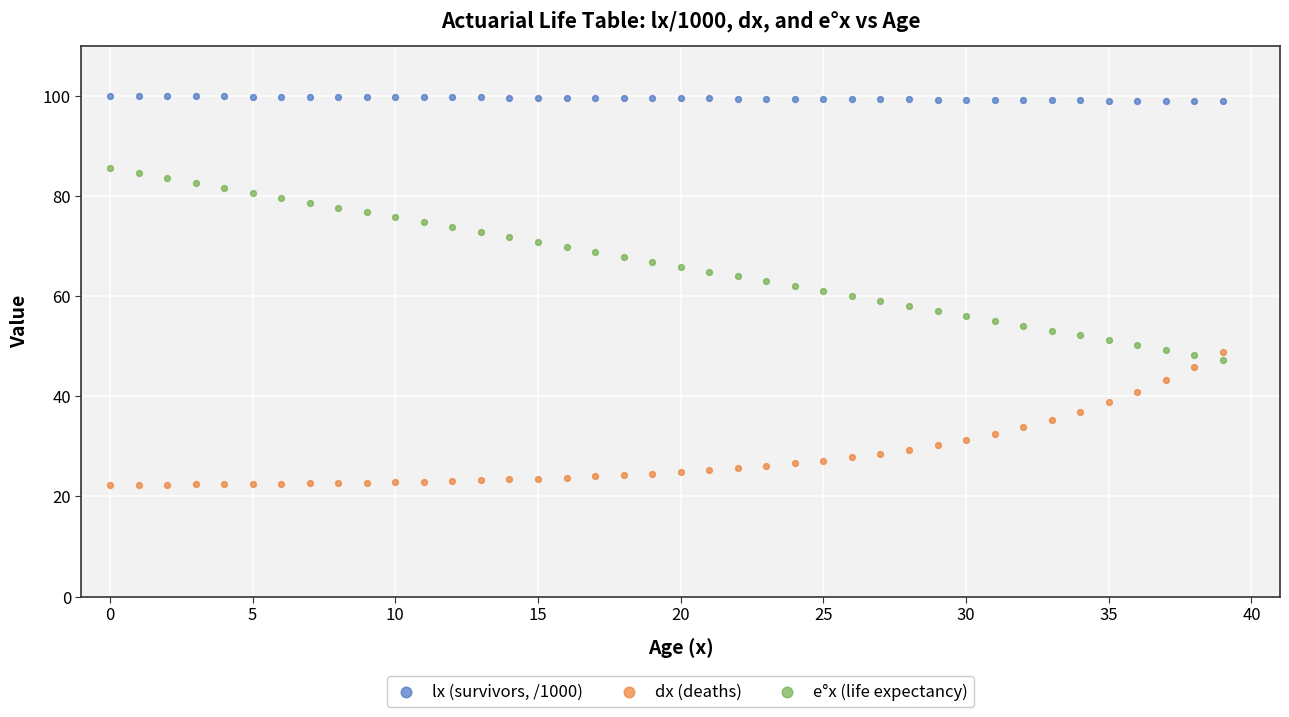

Across all data points, what is the range of Y values (max minus min)?

77.7